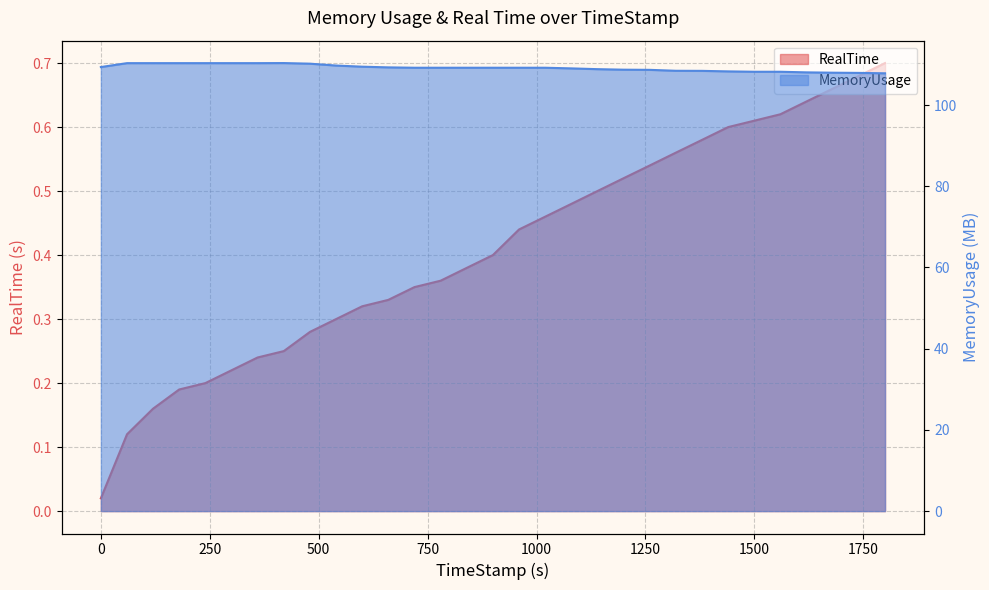

The value of RealTime at 0 is 0.0. True or false?

True